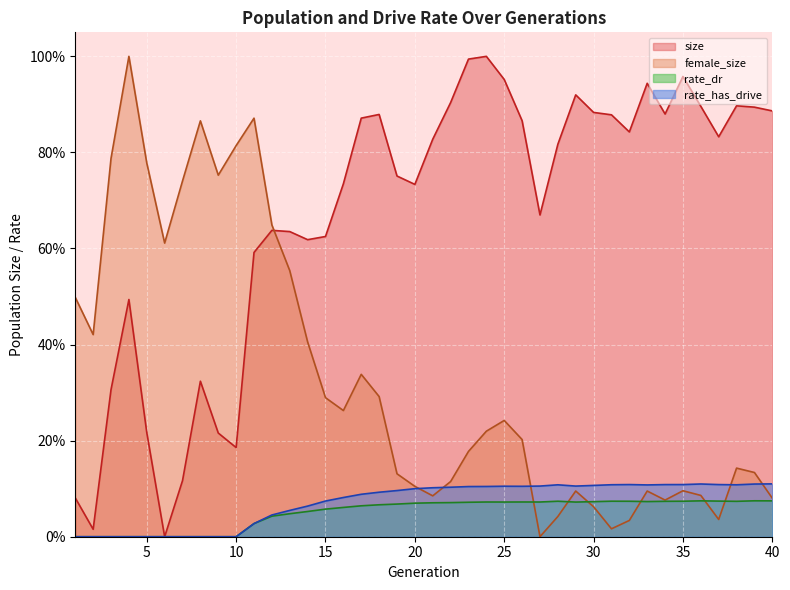

What is the spread (max minus min) of values at 11?

0.8